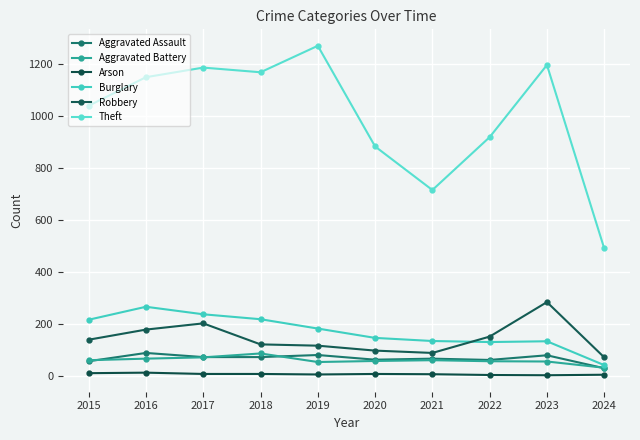

What is the value of the Aggravated Battery point at the 6th from the left?

57